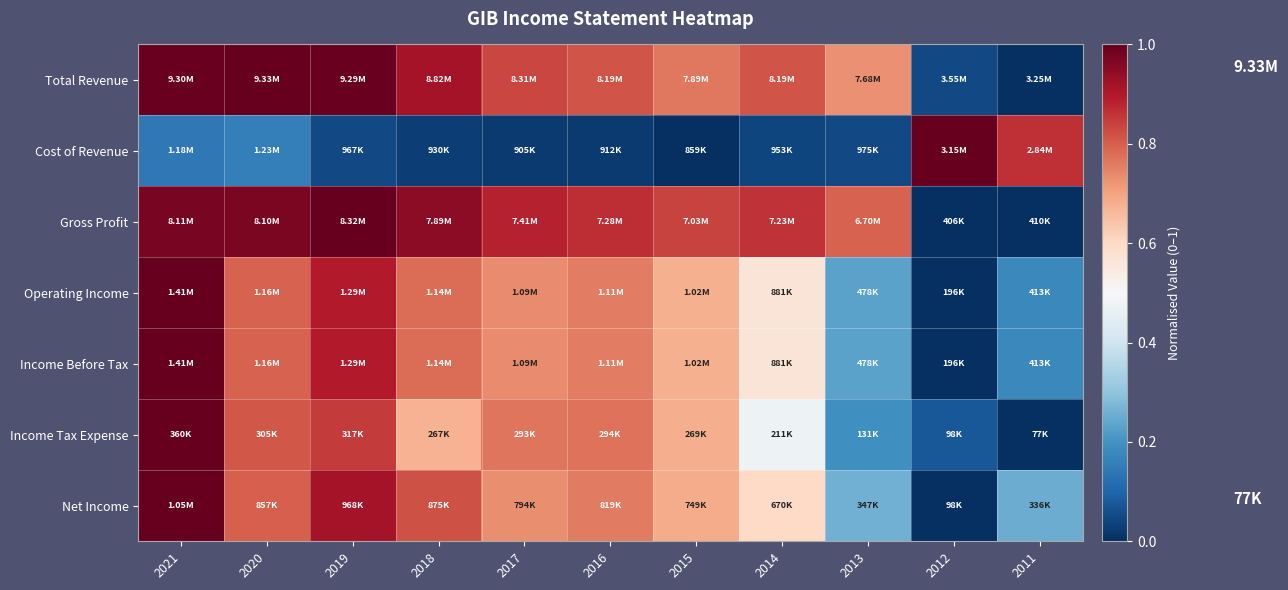

At how many categories does at least one series exceed 0?

11